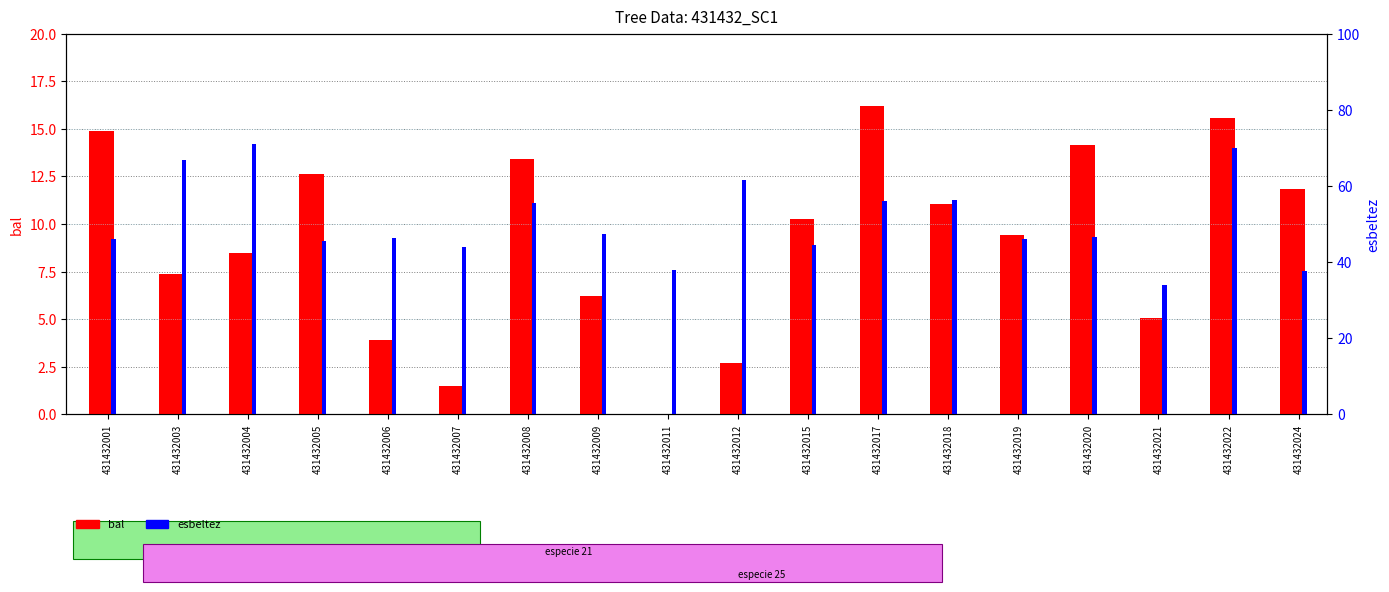

Rank the series by their maximum value, from highest to lowest.

esbeltez, bal